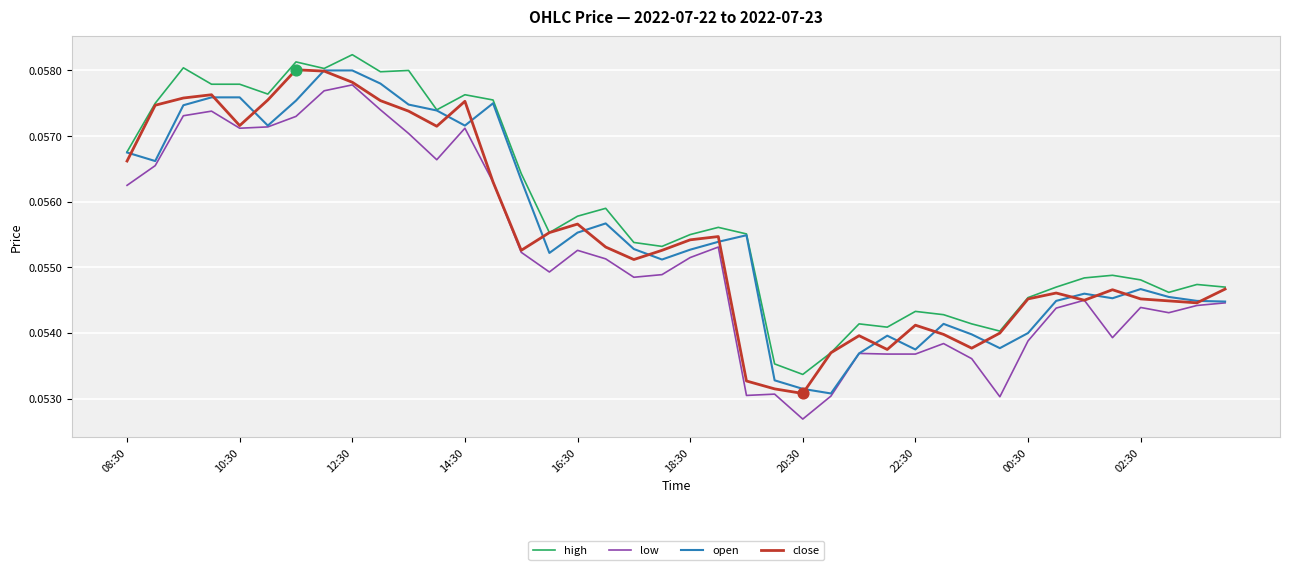

What are all the series names shown in the legend?

high, low, open, close